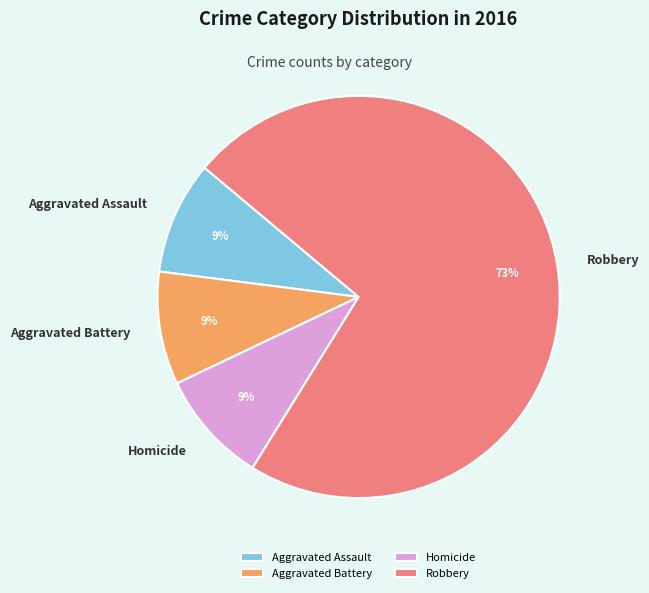

The Aggravated Assault slice represents 22% of the pie. True or false?

False